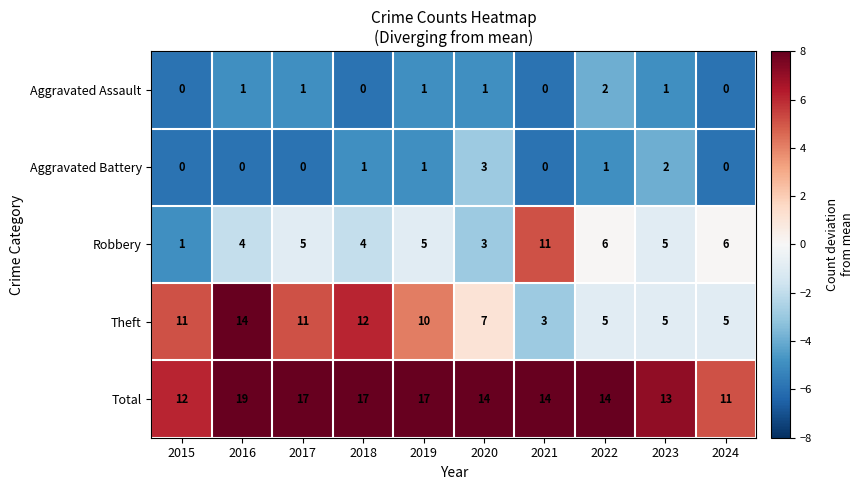

True or false: Theft has a value of 5 at 2022.

True